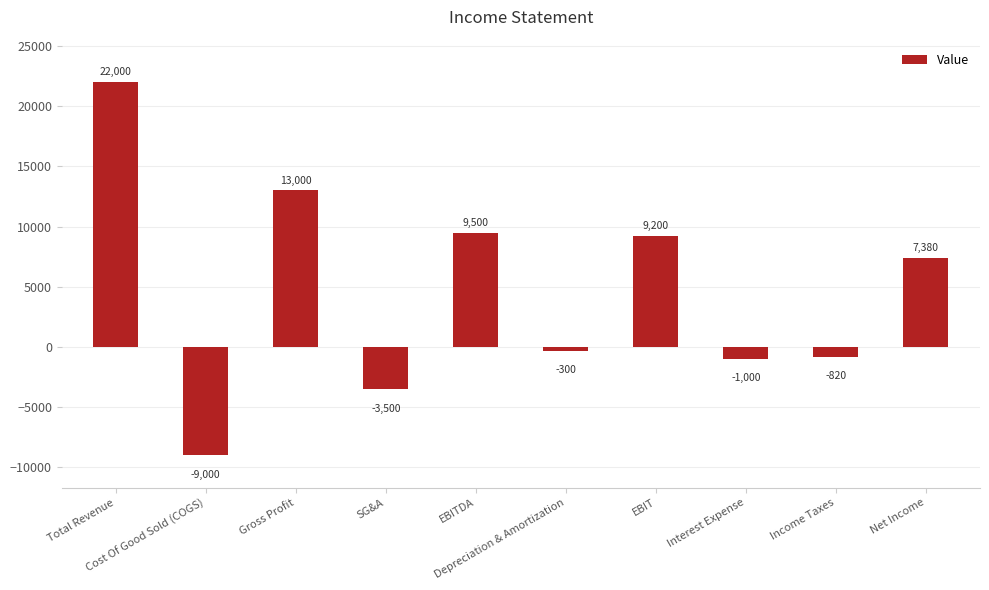

Rank the categories by value from lowest to highest.

Cost Of Good Sold (COGS), SG&A, Interest Expense, Income Taxes, Depreciation & Amortization, Net Income, EBIT, EBITDA, Gross Profit, Total Revenue